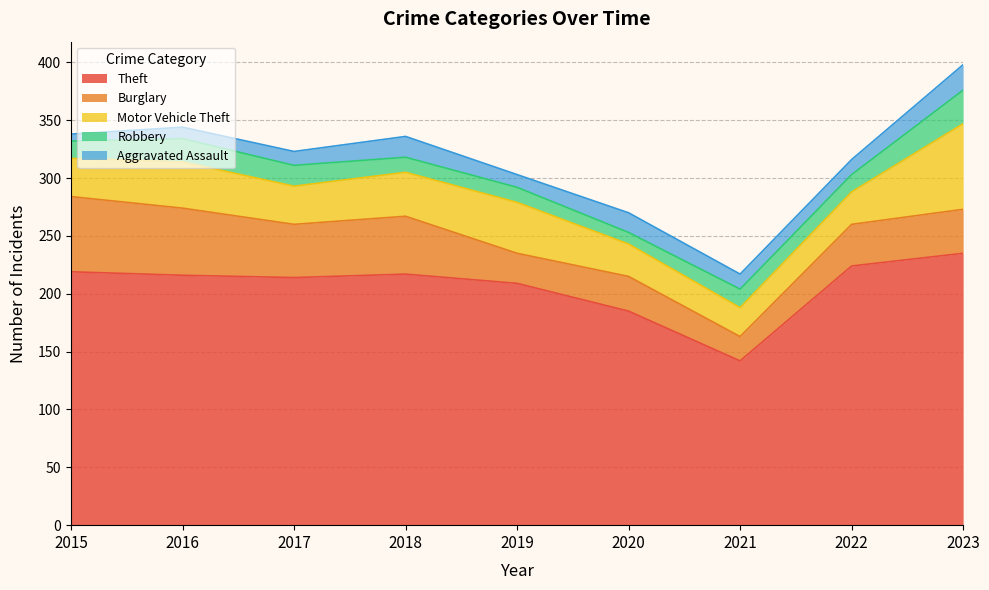

Does the chart display data point markers on the line(s)?

No